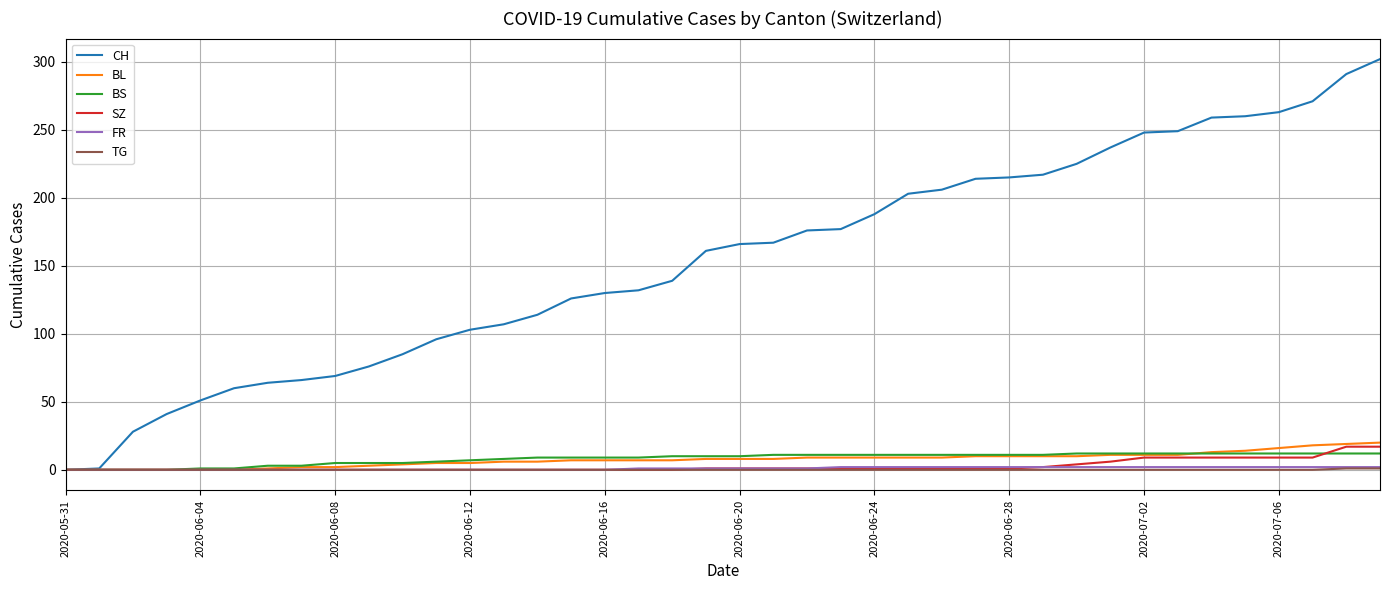

Which series has the largest range (max minus min)?

CH